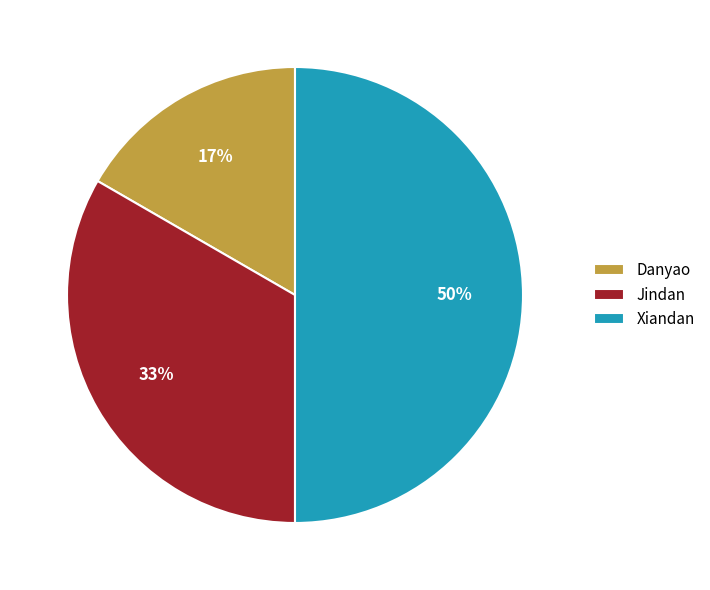

Which slice is the largest?

Xiandan